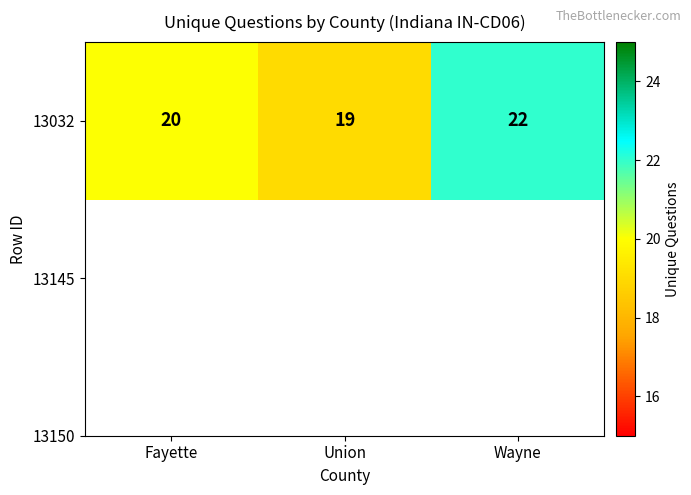

Count the number of data series in this chart.

1